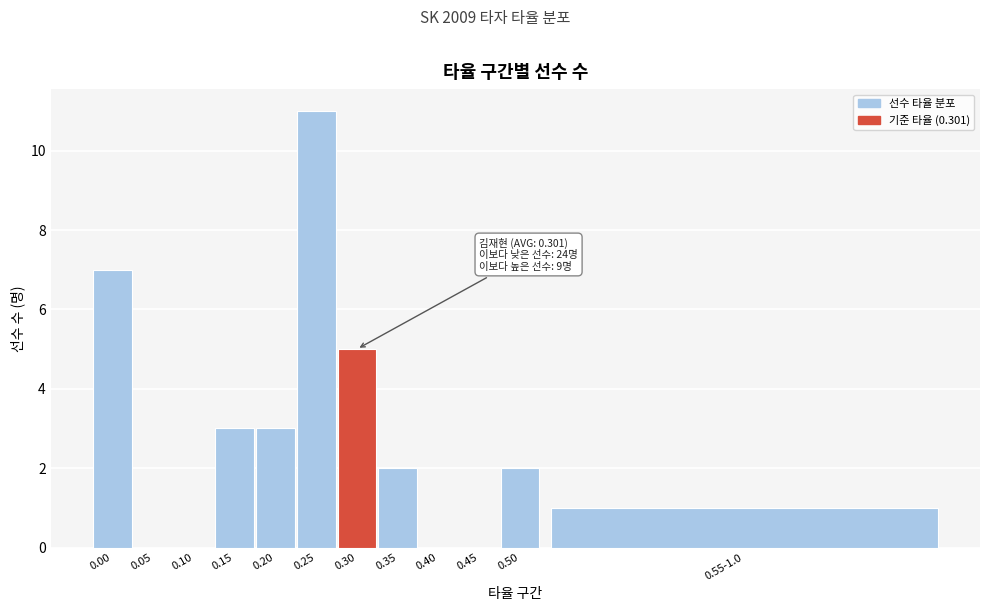

Reading left to right, extract all data points from this chart.

0.00=7	0.05=0	0.10=0	0.15=3	0.20=3	0.25=11	0.30=5	0.35=2	0.40=0	0.45=0	0.50=2	0.55-1.0=1